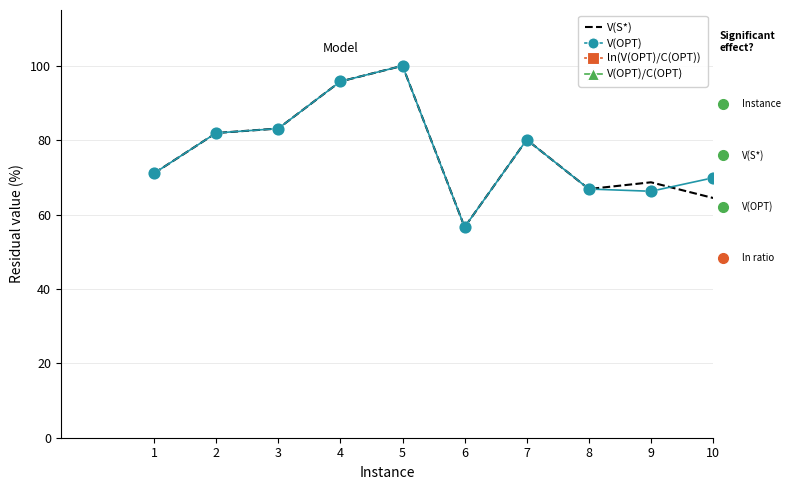

What are all the series names shown in the legend?

V(S*), V(OPT), ln(V(OPT)/C(OPT)), V(OPT)/C(OPT)